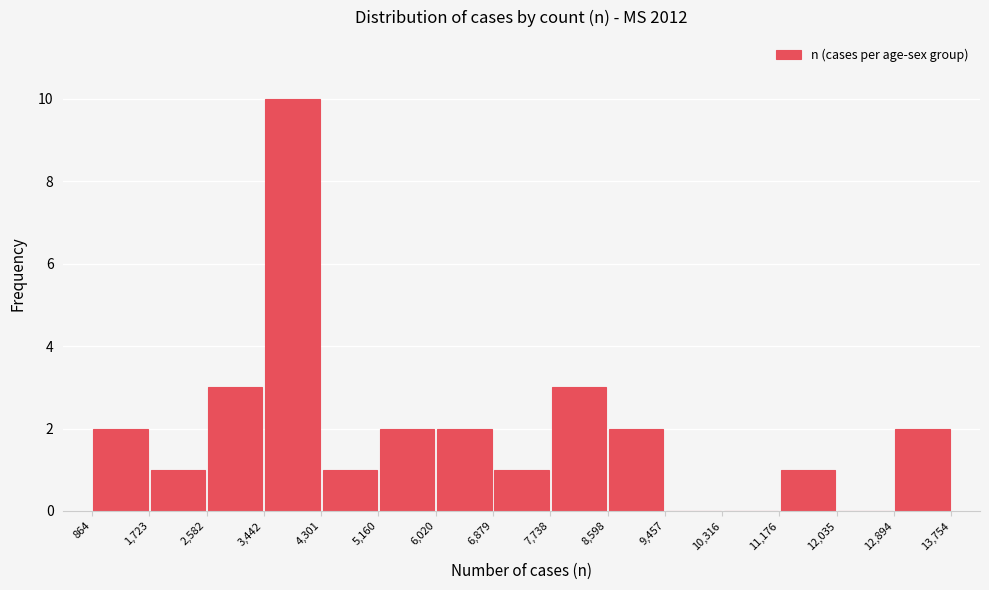

Reading left to right, list every bar in this chart as the range it spans on the x-axis followed by its height. The values are not printed on the chart, so give them approximately, as read against the axis.

864 to 1,723: 2
1,723 to 2,582: 1
2,582 to 3,442: 3
3,442 to 4,301: 10
4,301 to 5,160: 1
5,160 to 6,020: 2
6,020 to 6,879: 2
6,879 to 7,738: 1
7,738 to 8,598: 3
8,598 to 9,457: 2
9,457 to 10,316: 0
10,316 to 11,176: 0
11,176 to 12,035: 1
12,035 to 12,894: 0
12,894 to 13,754: 2